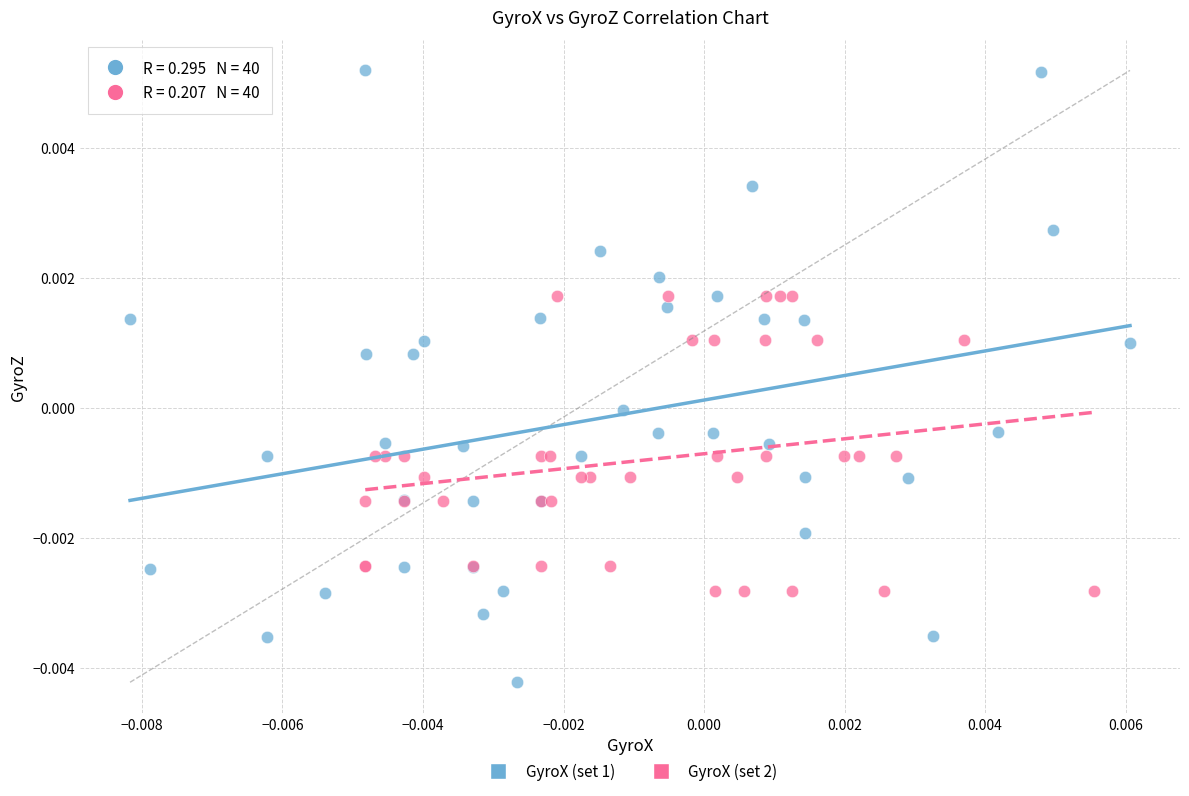

Which series reaches the maximum Y coordinate?

GyroX (set 1)